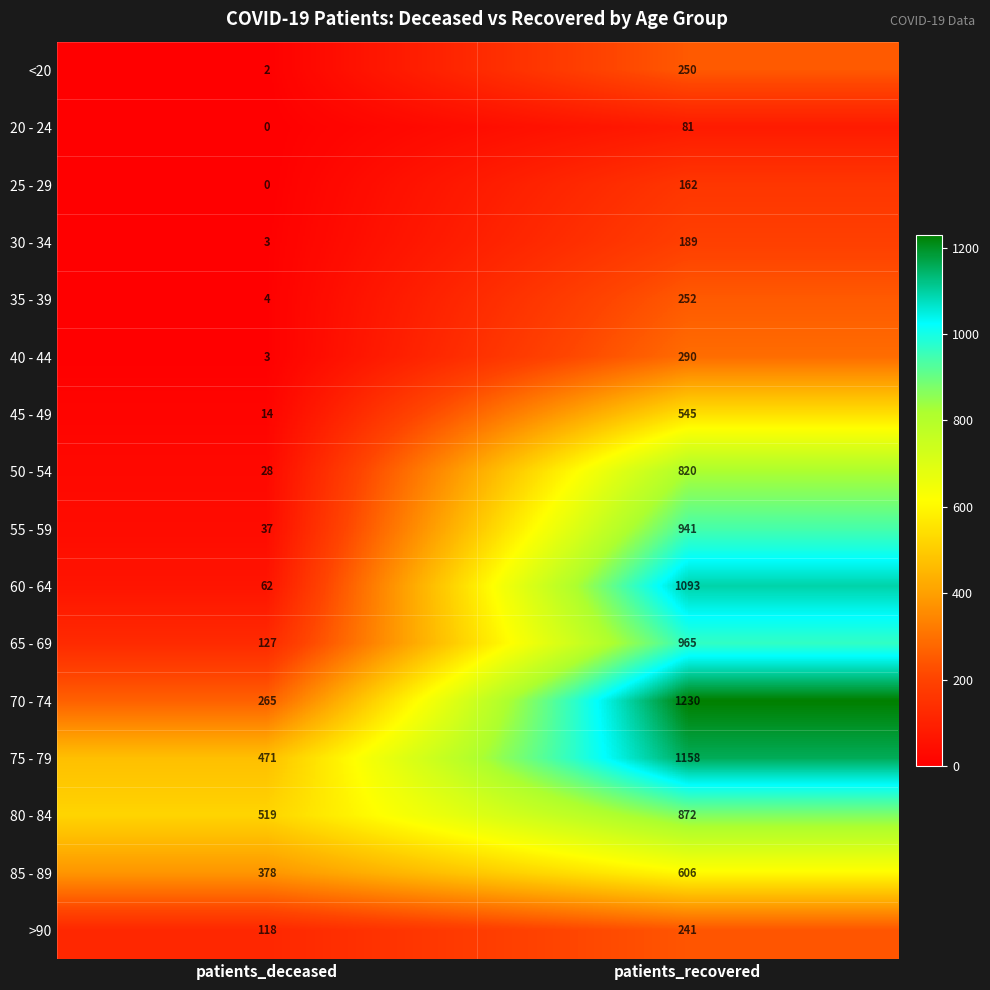

List the series in order of their peak value, lowest first.

20 - 24, 25 - 29, 30 - 34, >90, <20, 35 - 39, 40 - 44, 45 - 49, 85 - 89, 50 - 54, 80 - 84, 55 - 59, 65 - 69, 60 - 64, 75 - 79, 70 - 74